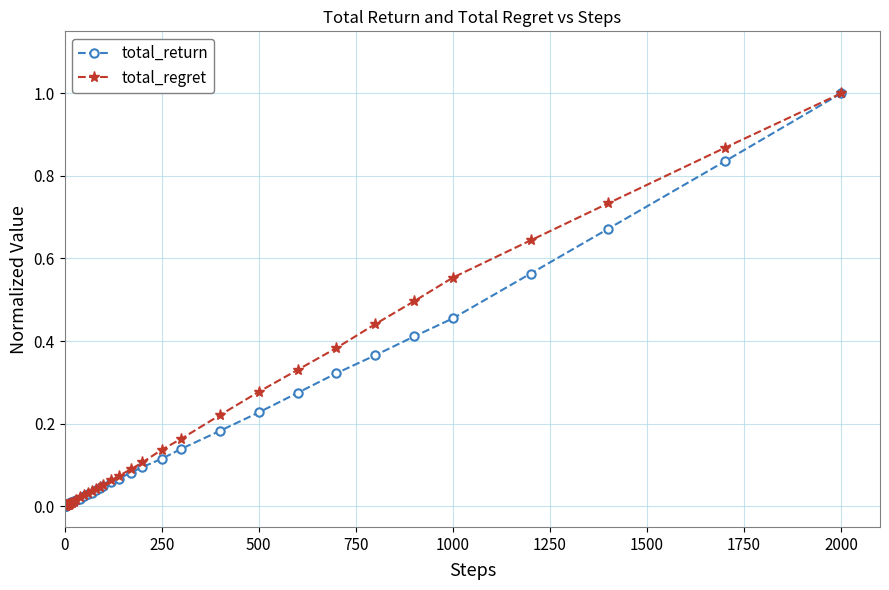

How many lines are shown in the chart?

2